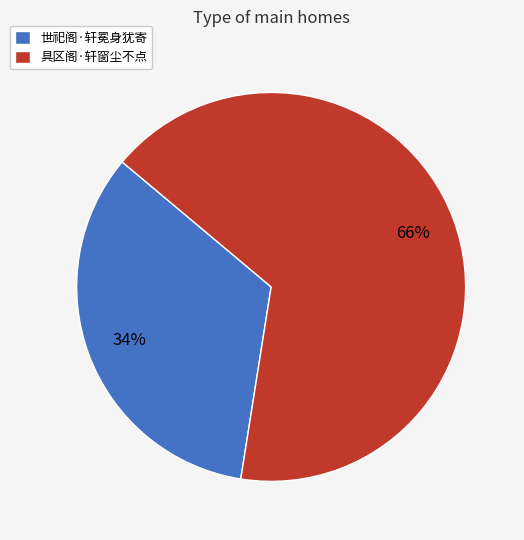

Which has a higher value, 具区阁·轩窗尘不点 or 世祀阁·轩冕身犹寄?

具区阁·轩窗尘不点